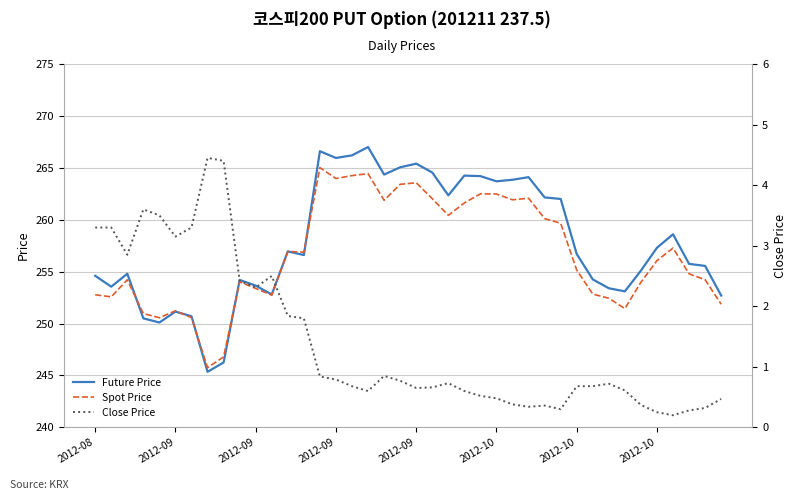

True or false: Spot Price has more than 0 interior local peaks.

True